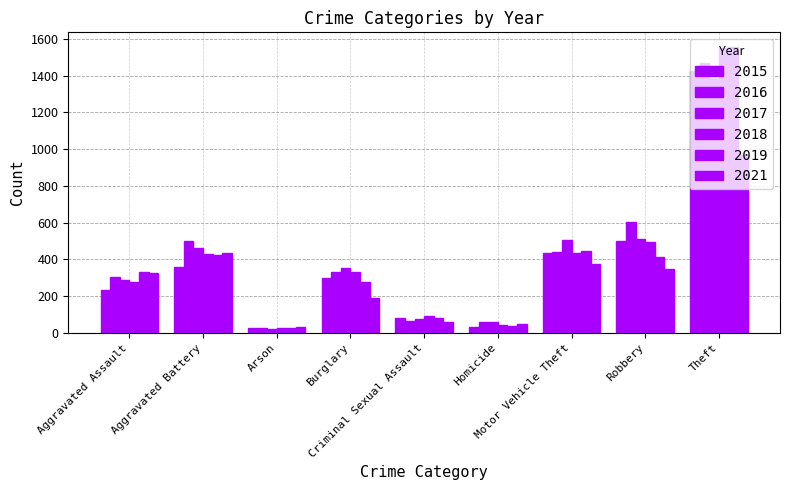

At which label does 2015 first exceed 301?

Aggravated Battery